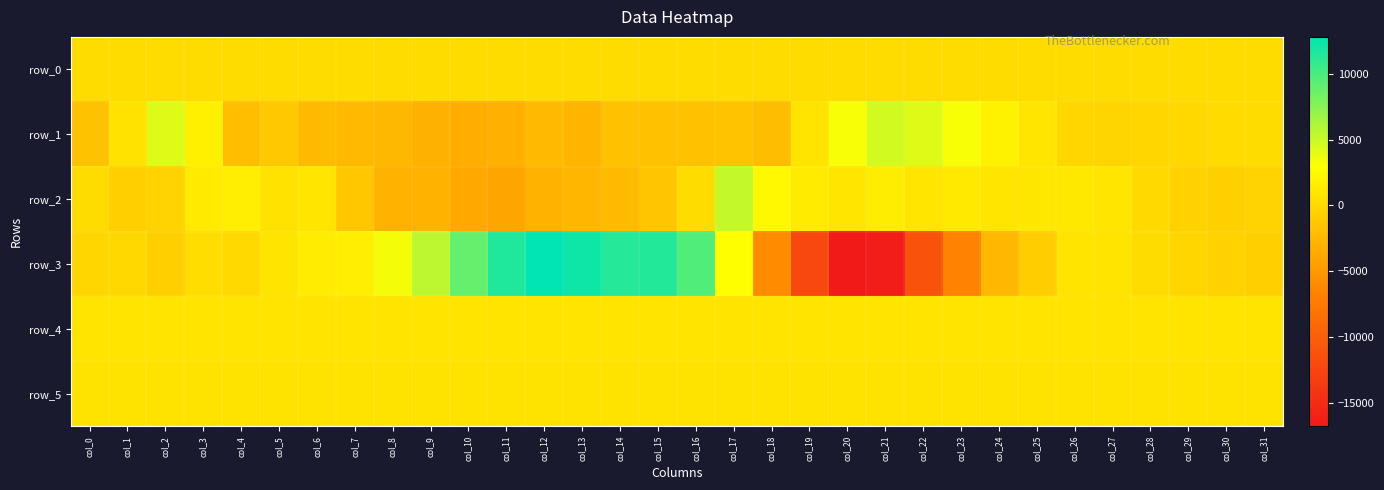

Between col_24 and col_31, which series saw the biggest shift?

row_3